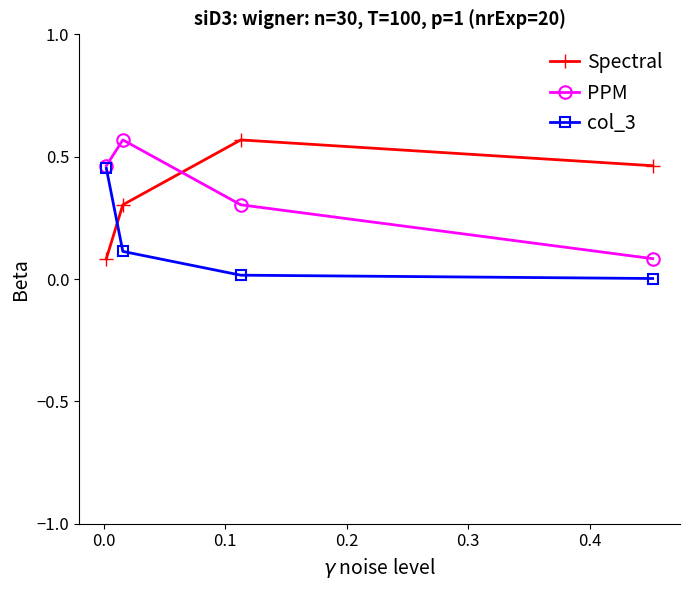

What is the value of the PPM point at the 3rd from the left?

0.3